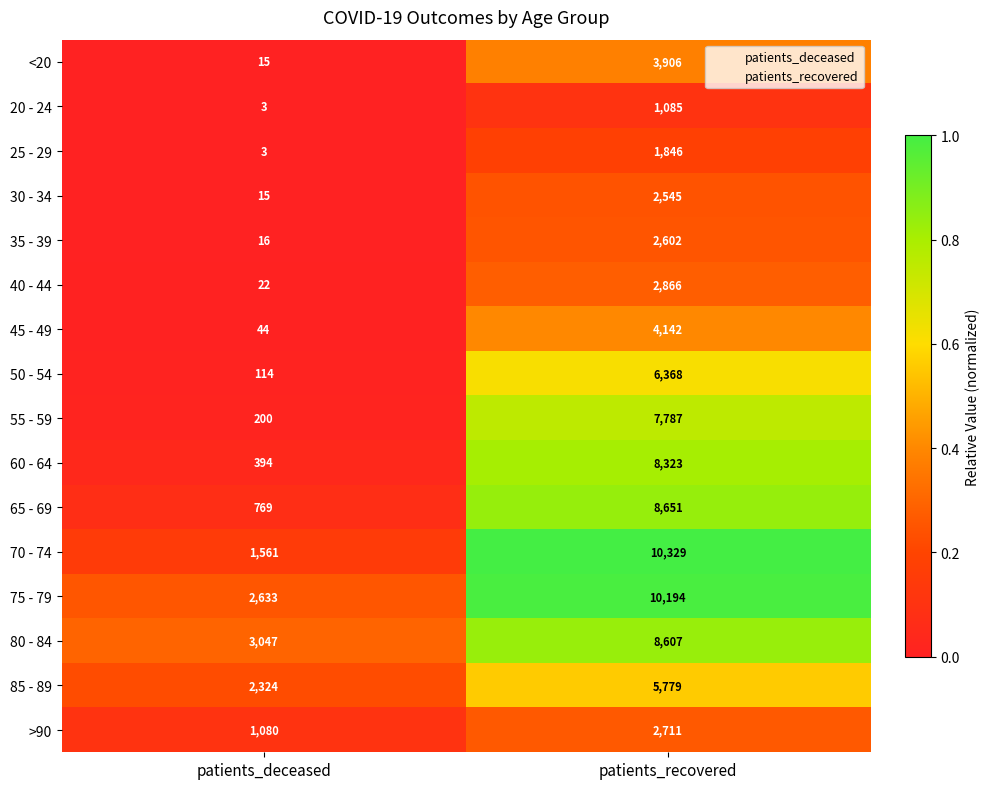

What is the approximate value of 55 - 59 at patients_deceased?

200